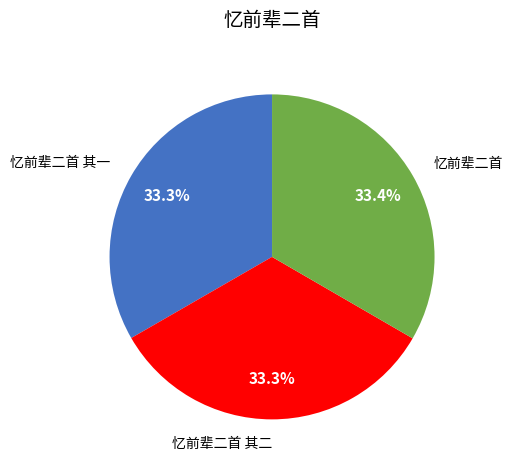

What percentage is the 忆前辈二首 slice, to the nearest percent?

33%